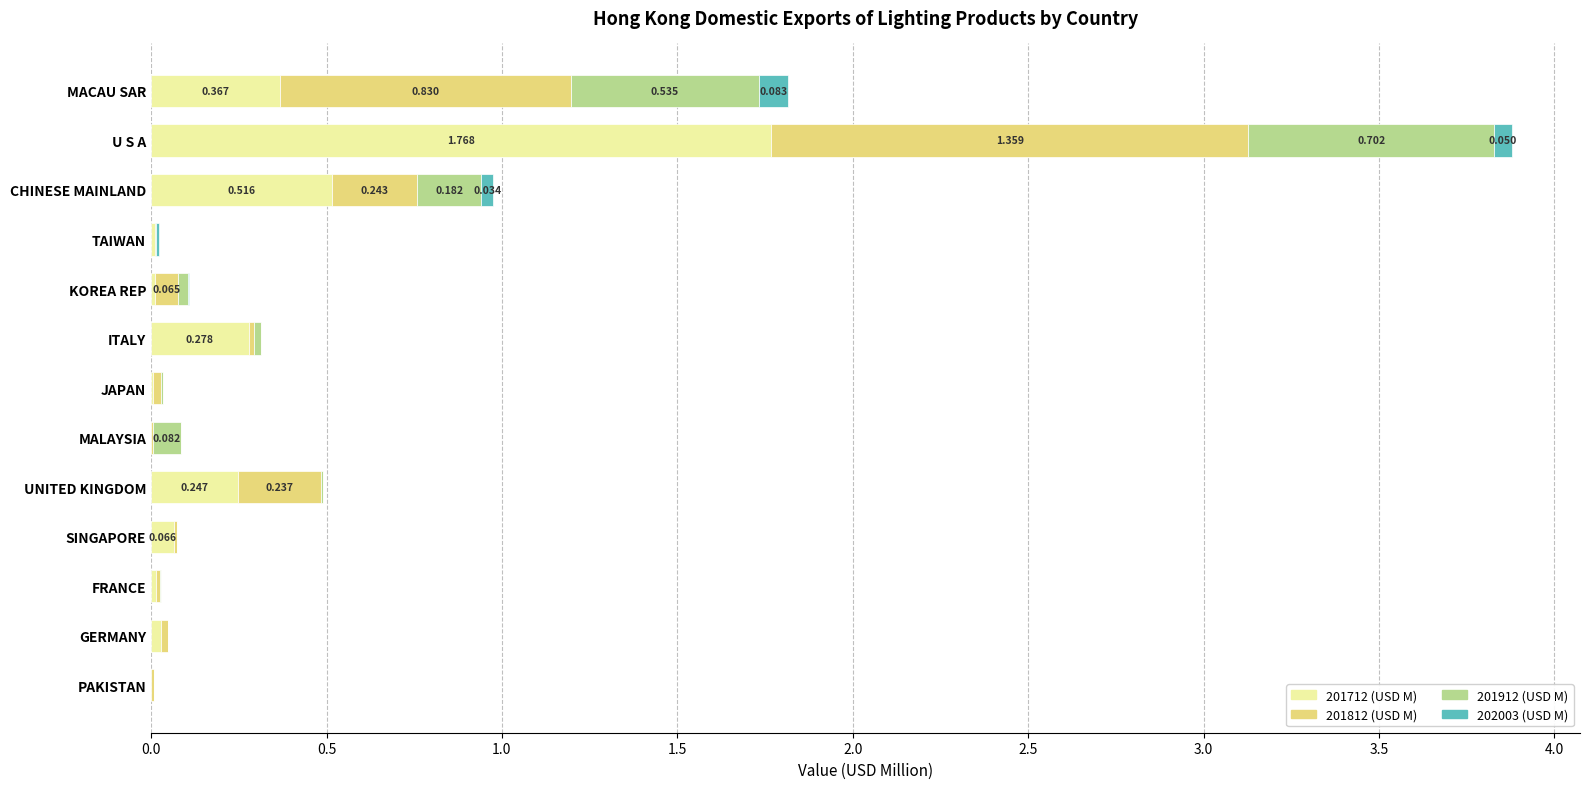

How many series are shown in this chart?

4